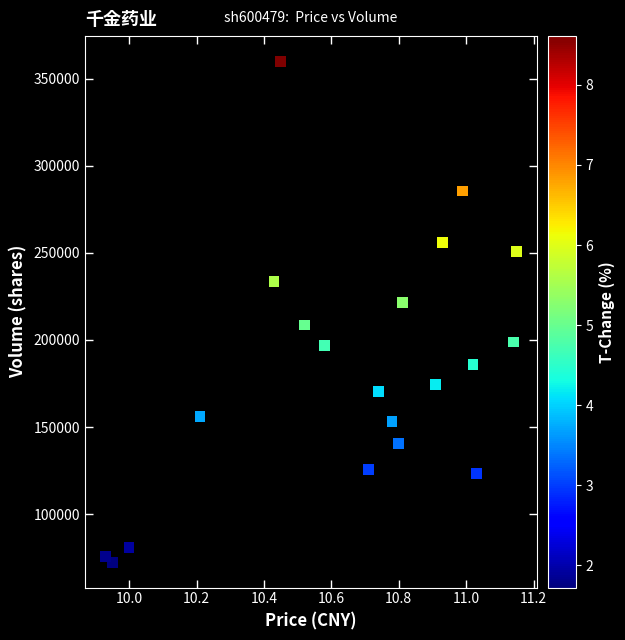

What is the range of Y values (max minus min)?

288010